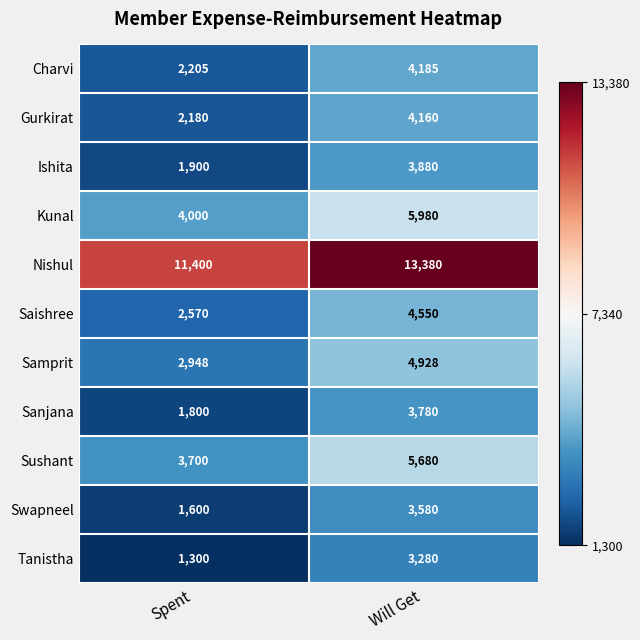

List the series in order of their peak value, highest first.

Nishul, Kunal, Sushant, Samprit, Saishree, Charvi, Gurkirat, Ishita, Sanjana, Swapneel, Tanistha